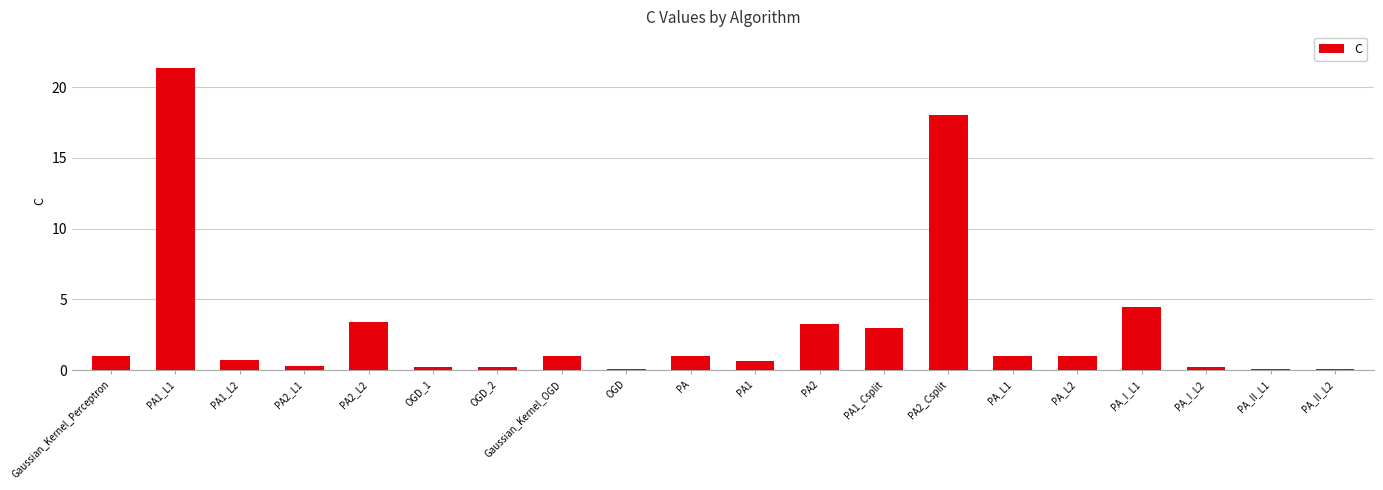

At which label is the value closest to 10?

PA_I_L1